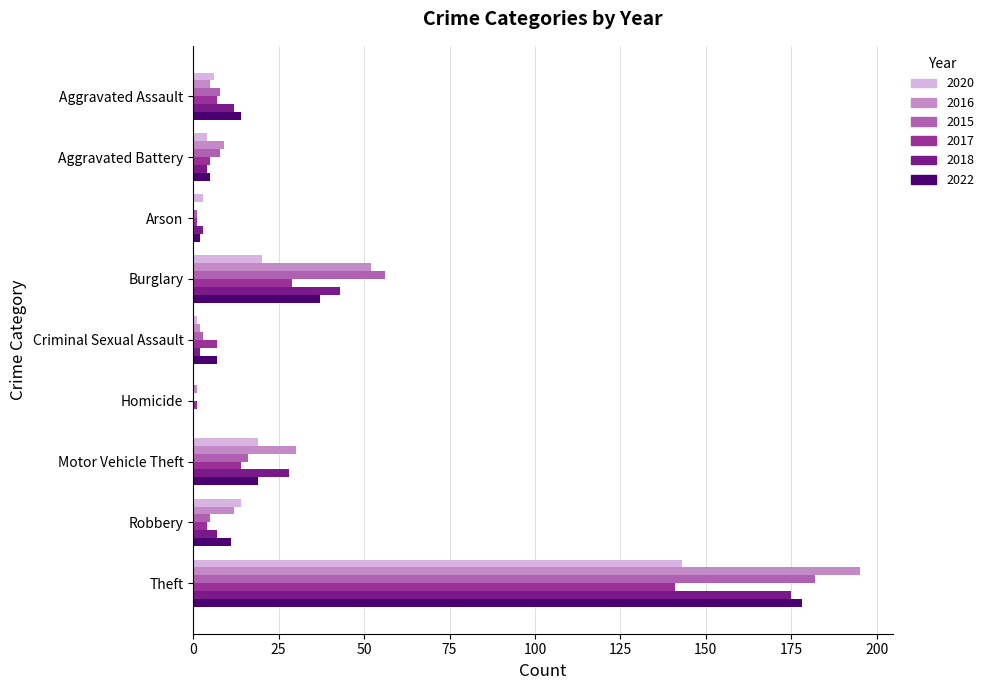

Which series changed the most between Burglary and Theft?

2016